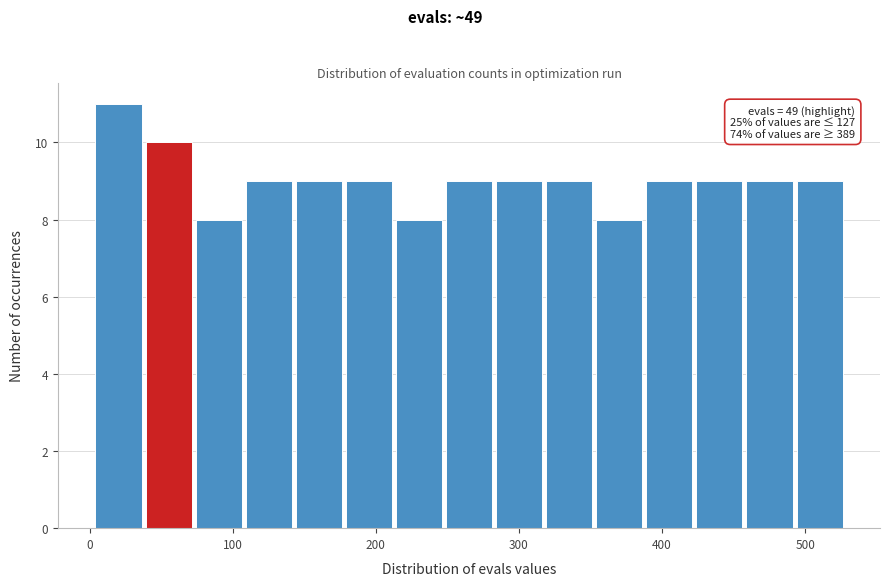

Read against the x-axis, roughly where is the centre of the tallest bar?

20